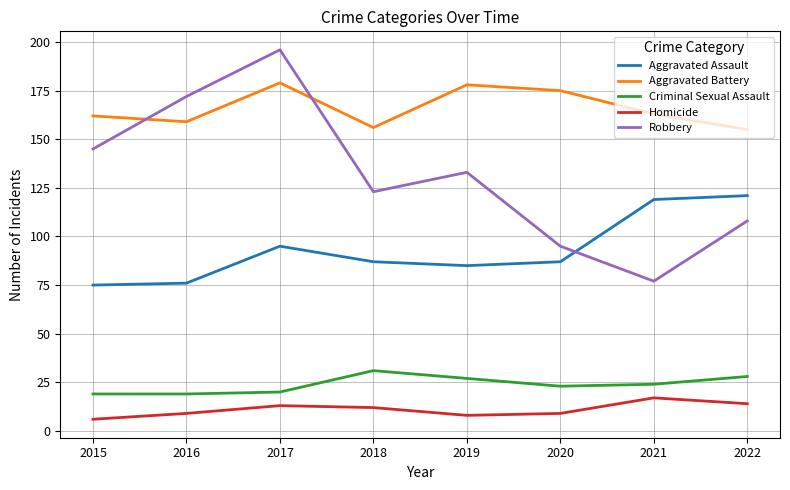

What is the difference between the second highest and minimum values in the Homicide series?

8